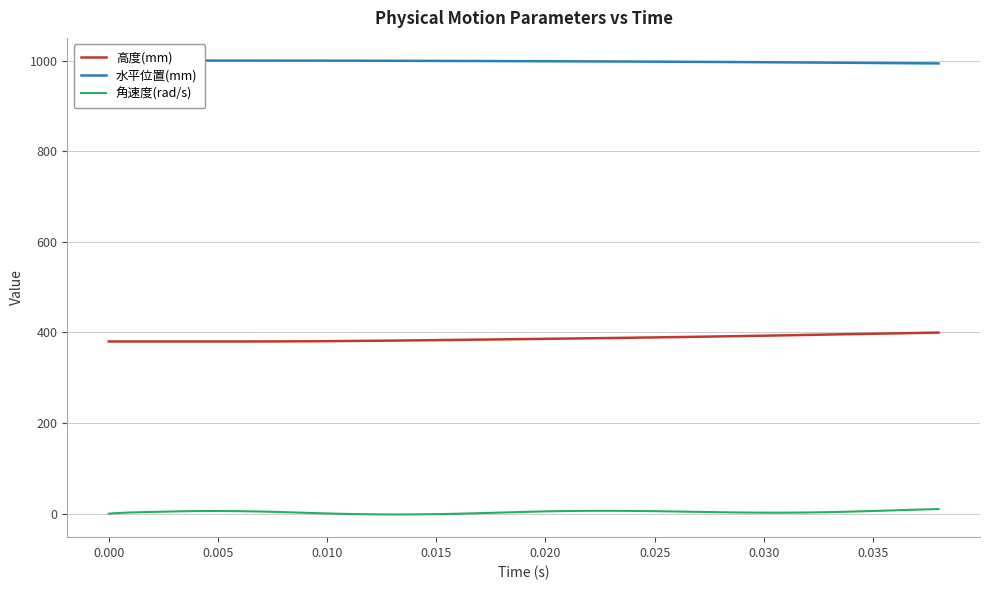

True or false: 高度(mm) and 角速度(rad/s) intersect in this chart.

False